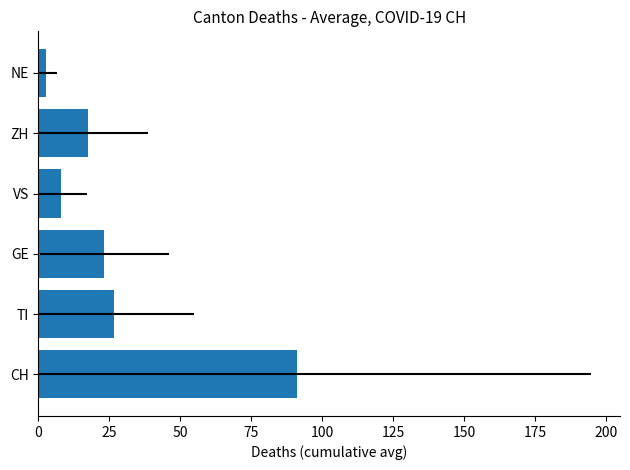

How many categories are shown in the chart?

6